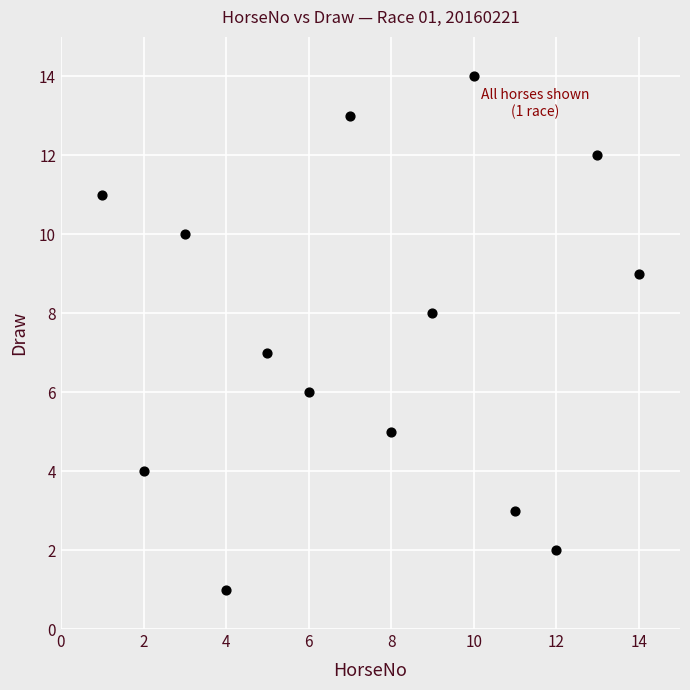

What is the range of X values (max minus min)?

13